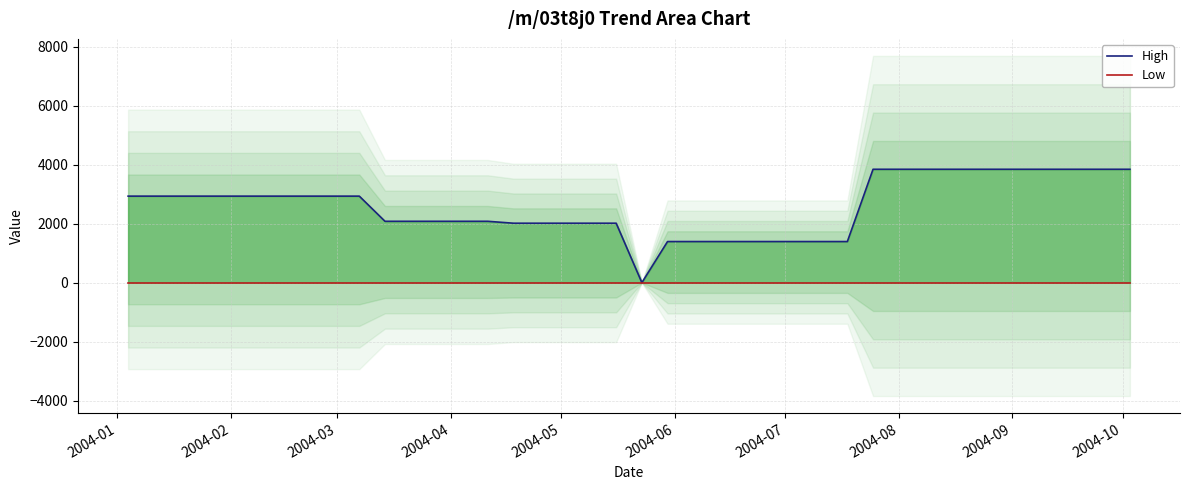

How many categories are shown in the chart?

40